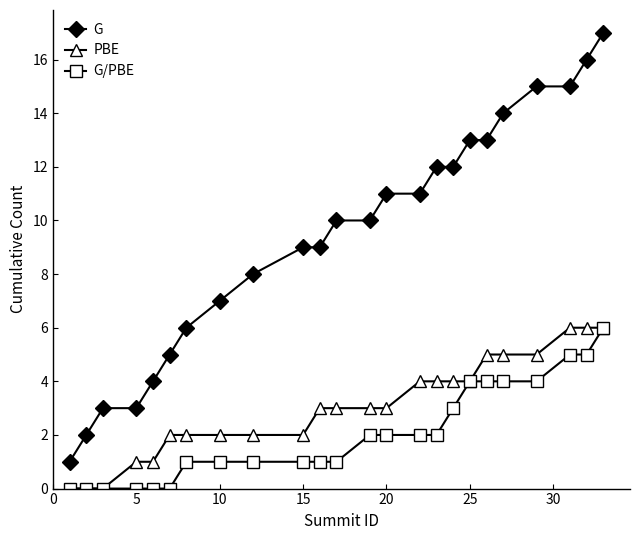

Which series has the largest total across all categories?

G